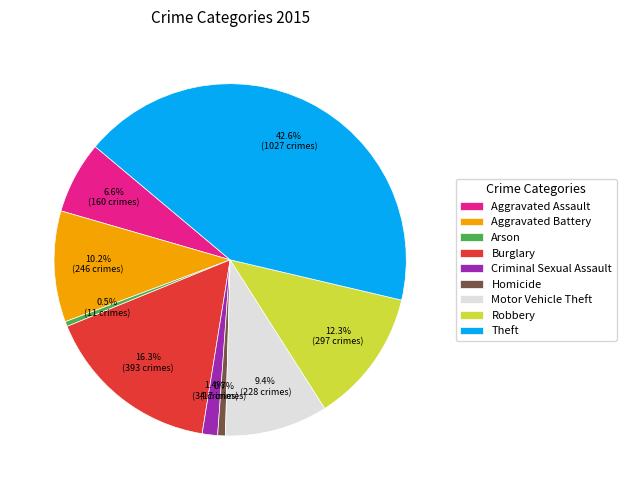

To the nearest percent, what is the average slice percentage?

11%